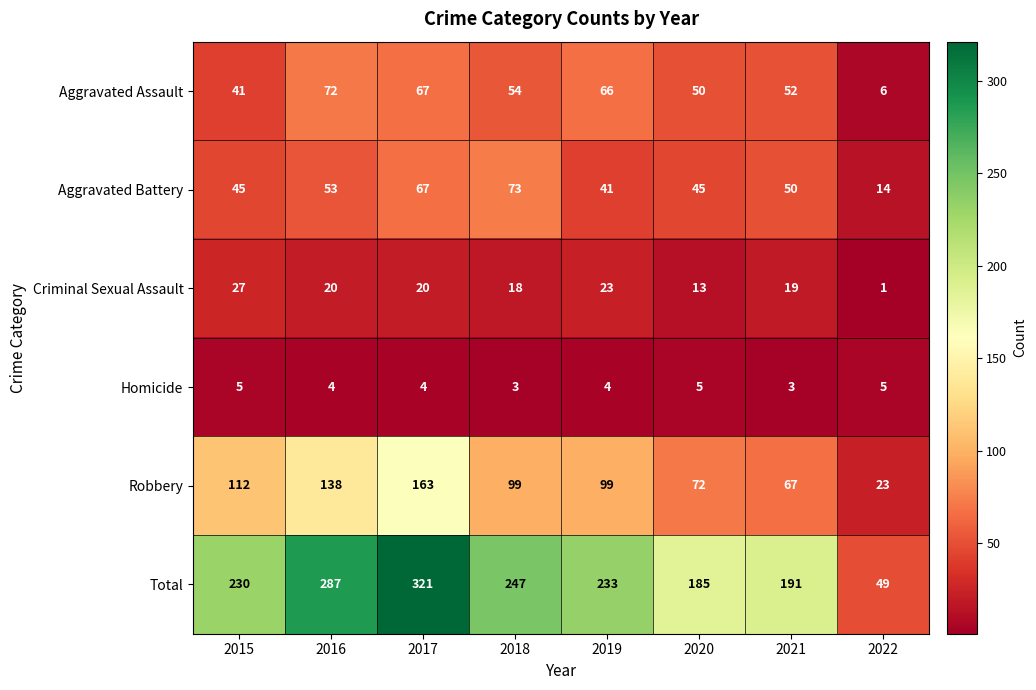

The value of Total at 2021 is 191. True or false?

True